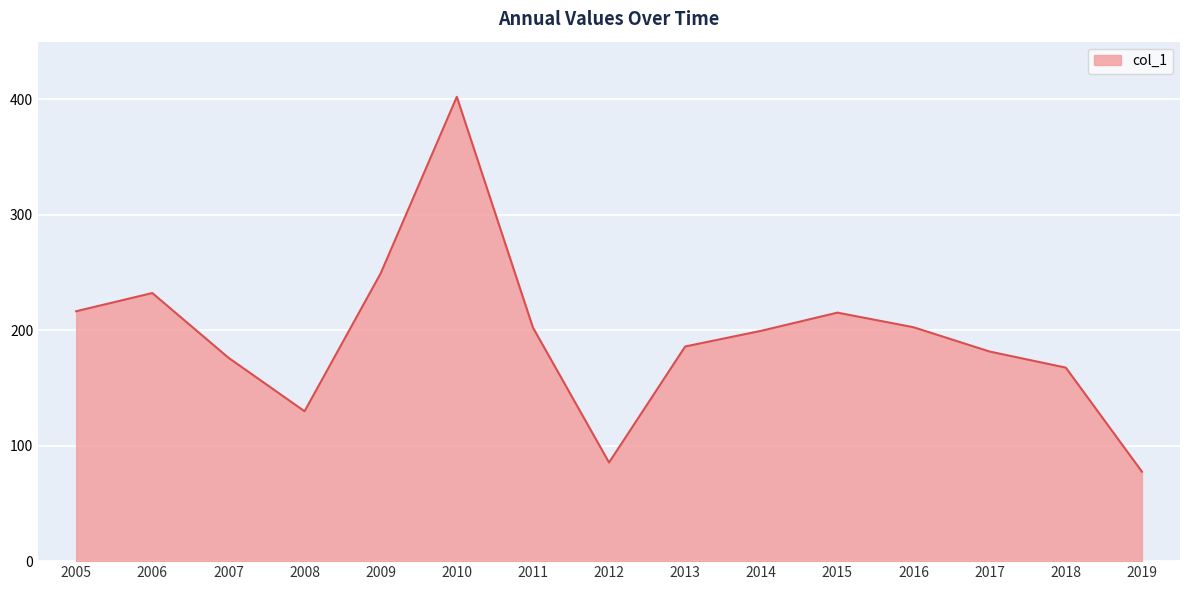

What is the difference between the values at 2006 and 2012?

146.8